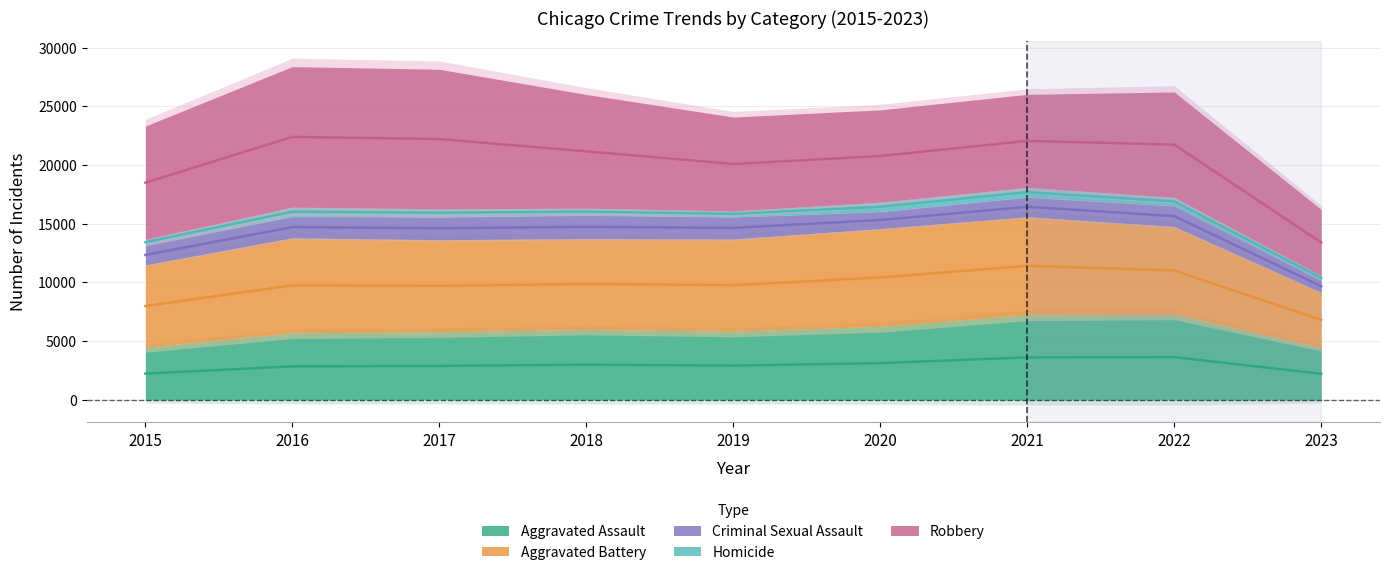

What is the highest value of the Criminal Sexual Assault series?

1998